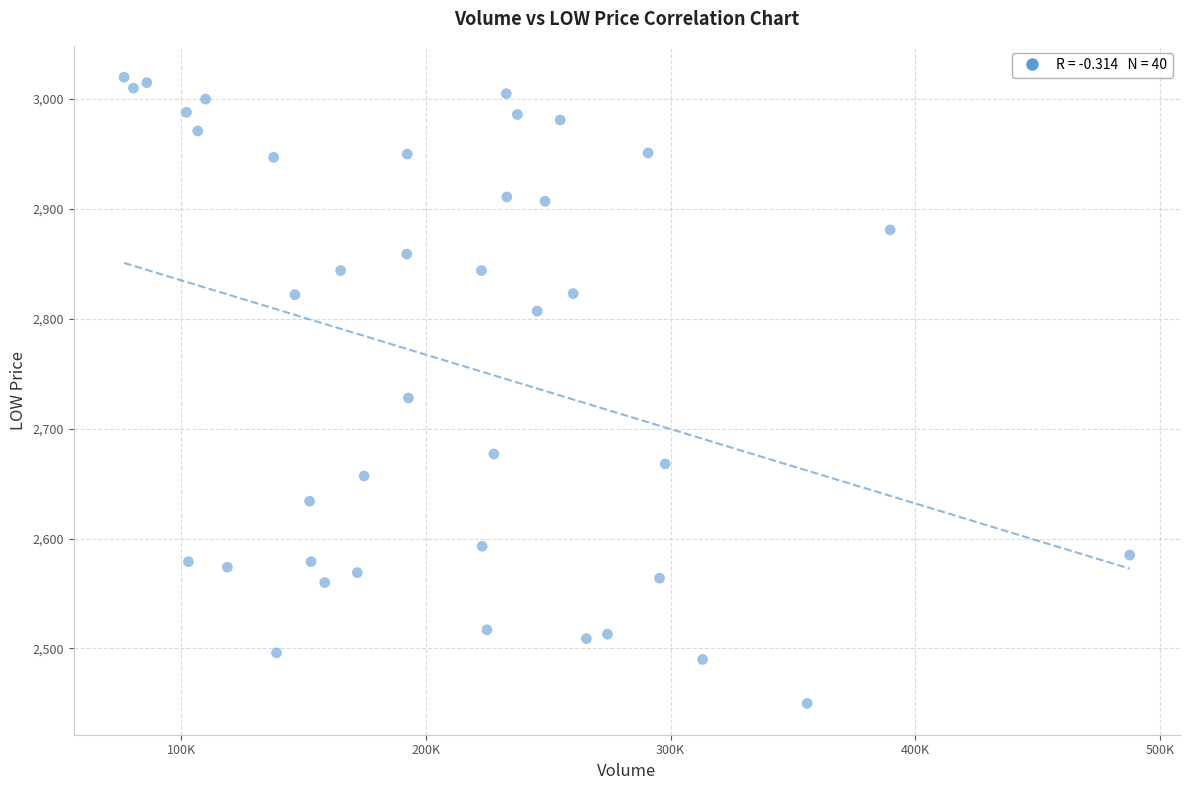

What Y value in the scatter plot is closest to 2735?

2728